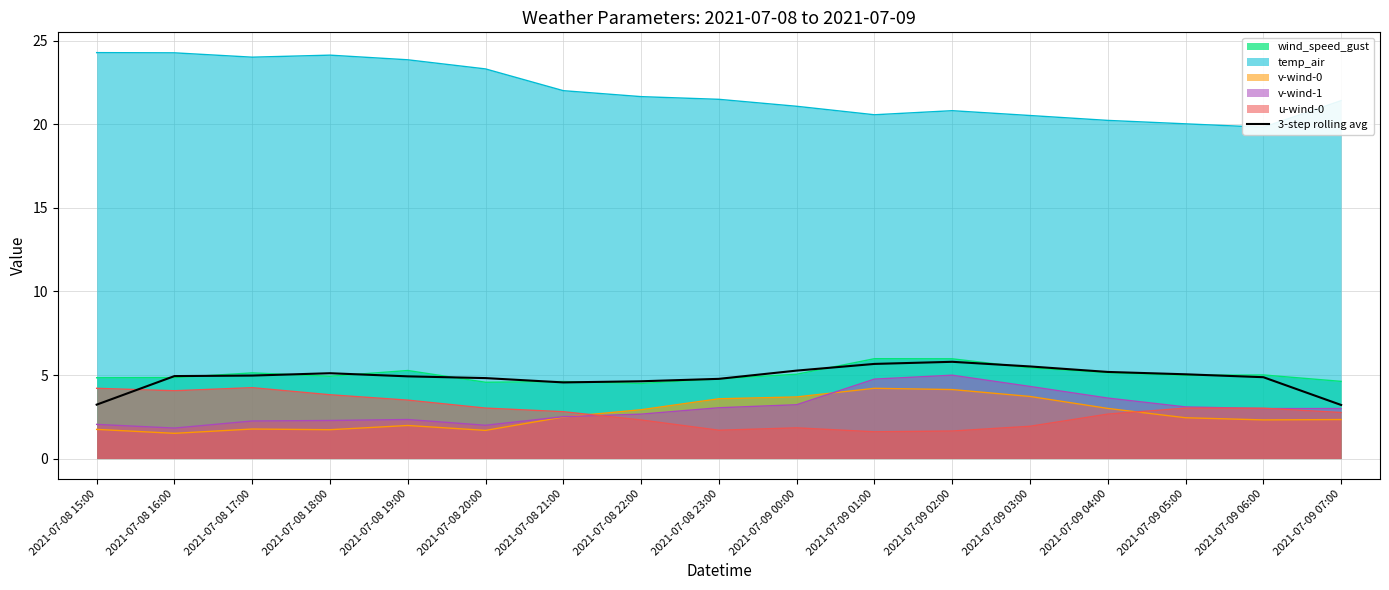

What is the difference between the maximum and second lowest values?

2.6